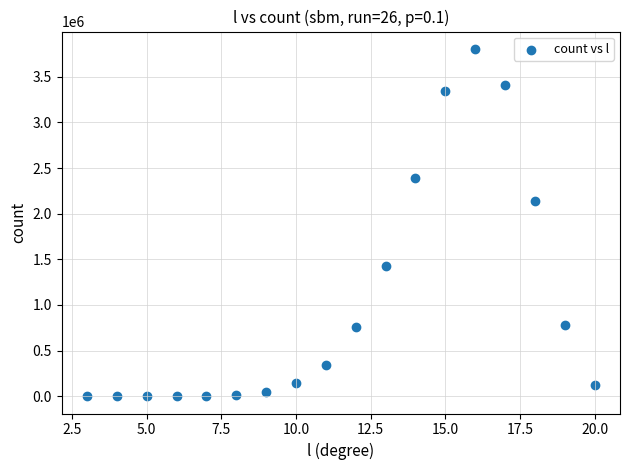

What is the range of Y values (max minus min)?

3806643